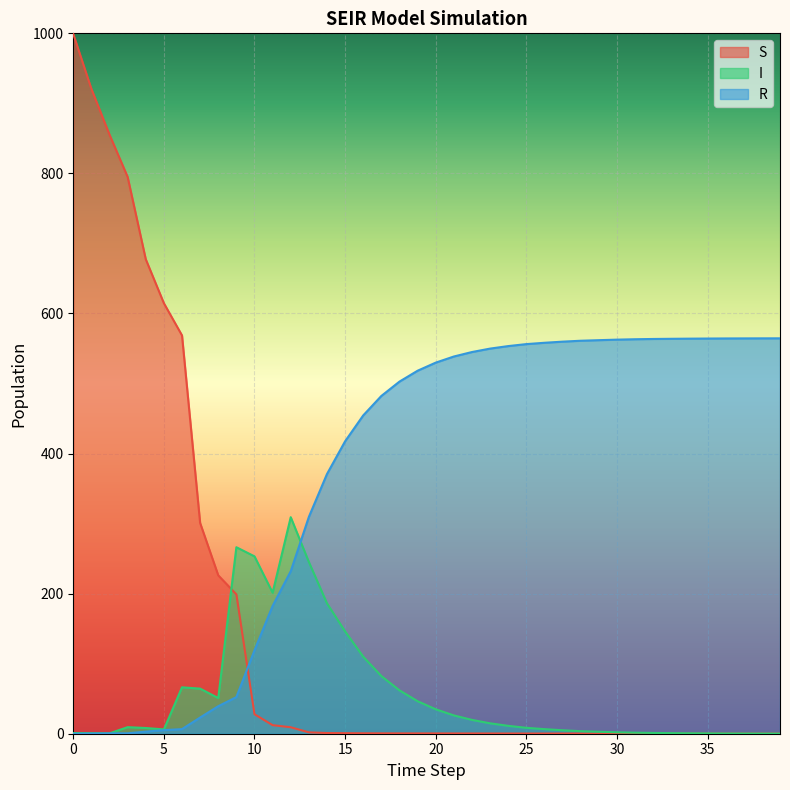

How many categories are shown in the chart?

40